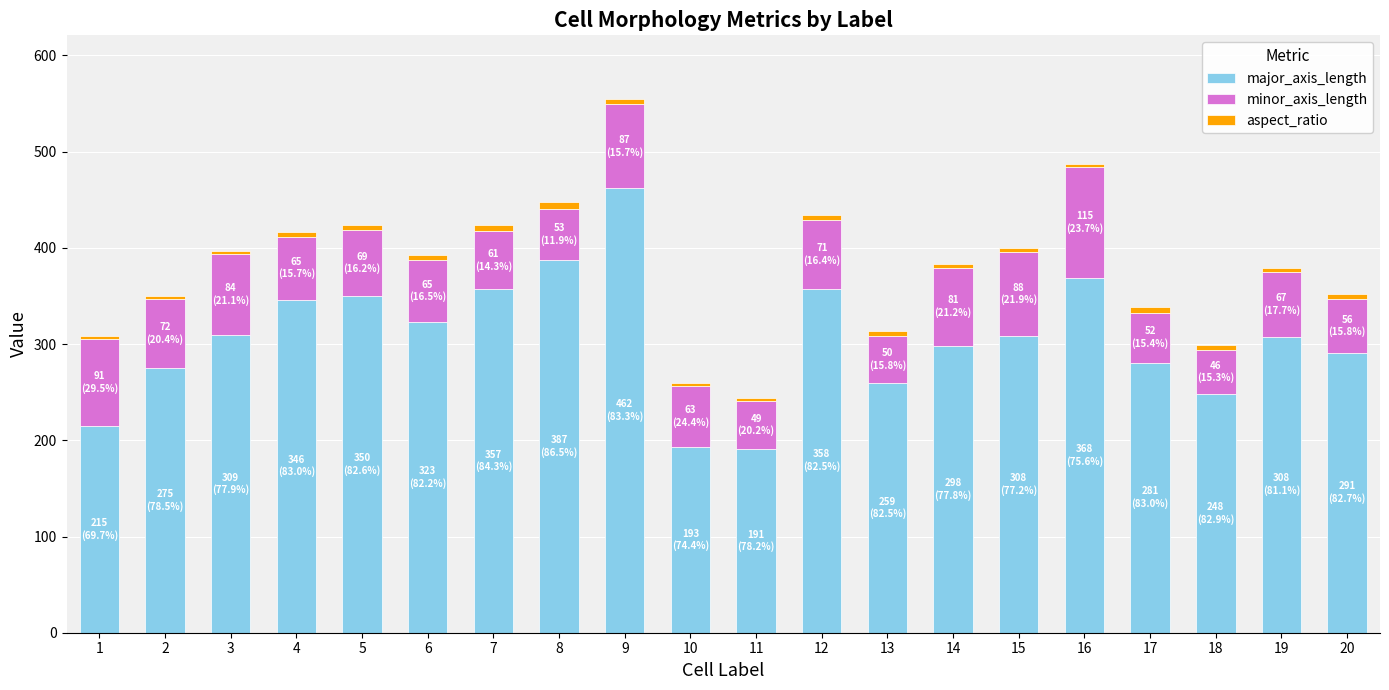

What is the minimum value for major_axis_length?

191.1